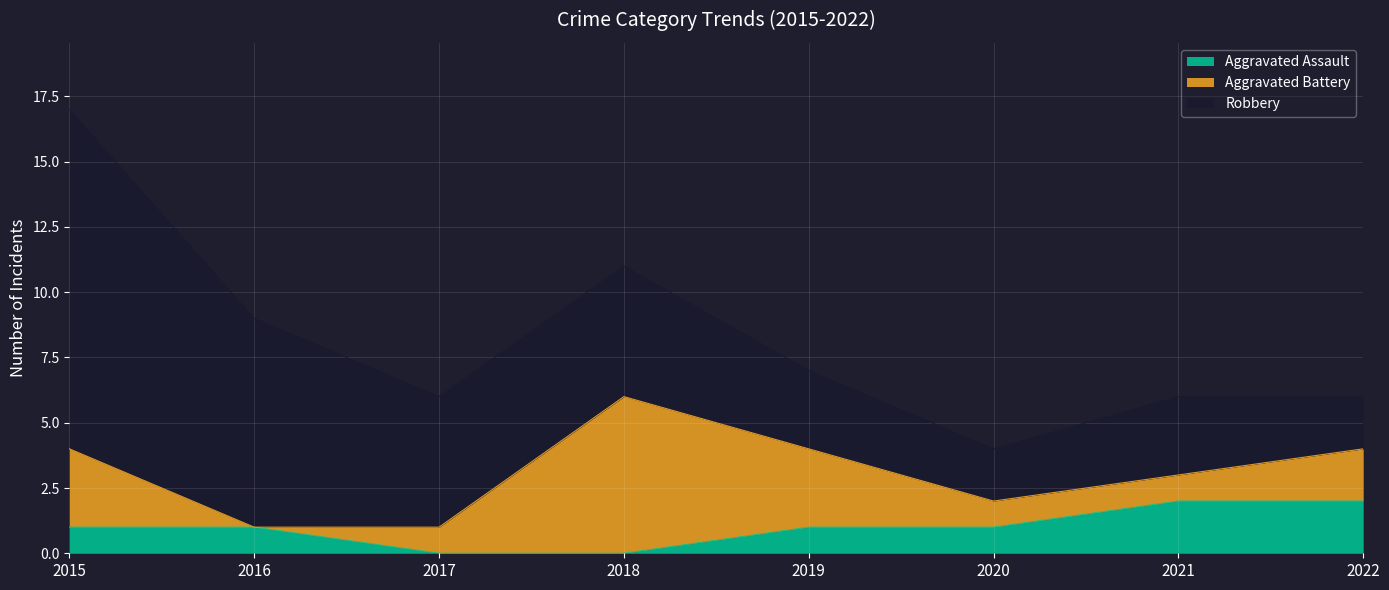

How many series are shown in this chart?

3